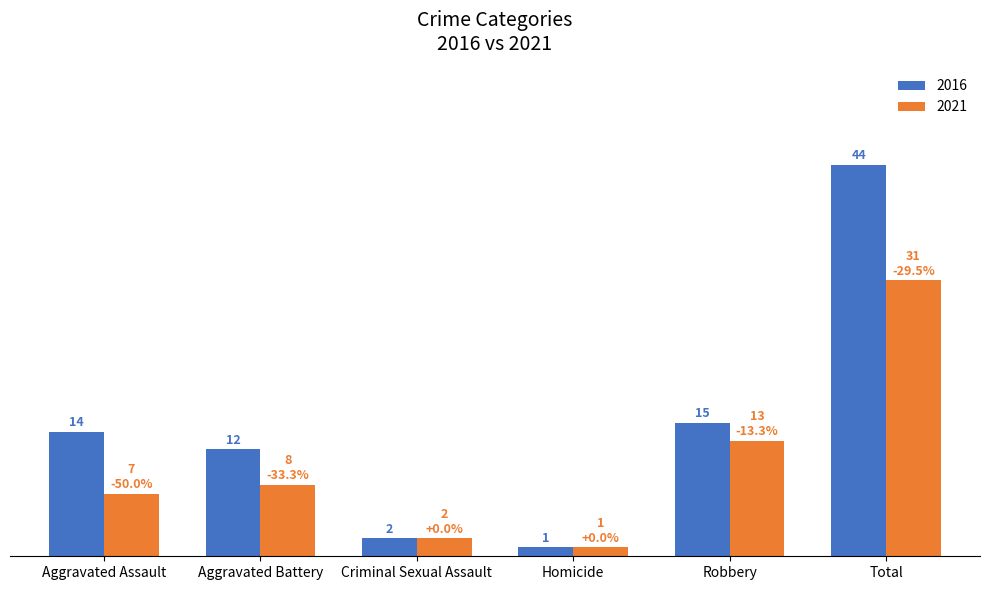

List the series in order of their overall mean, lowest first.

2021, 2016